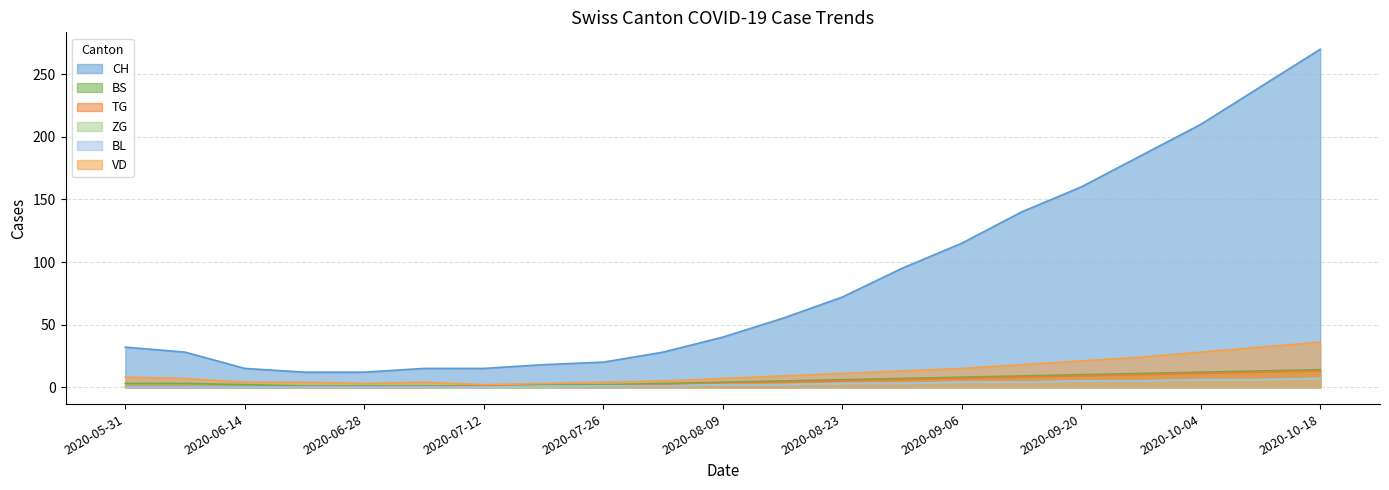

Which category has the lowest value across all series?

2020-05-31